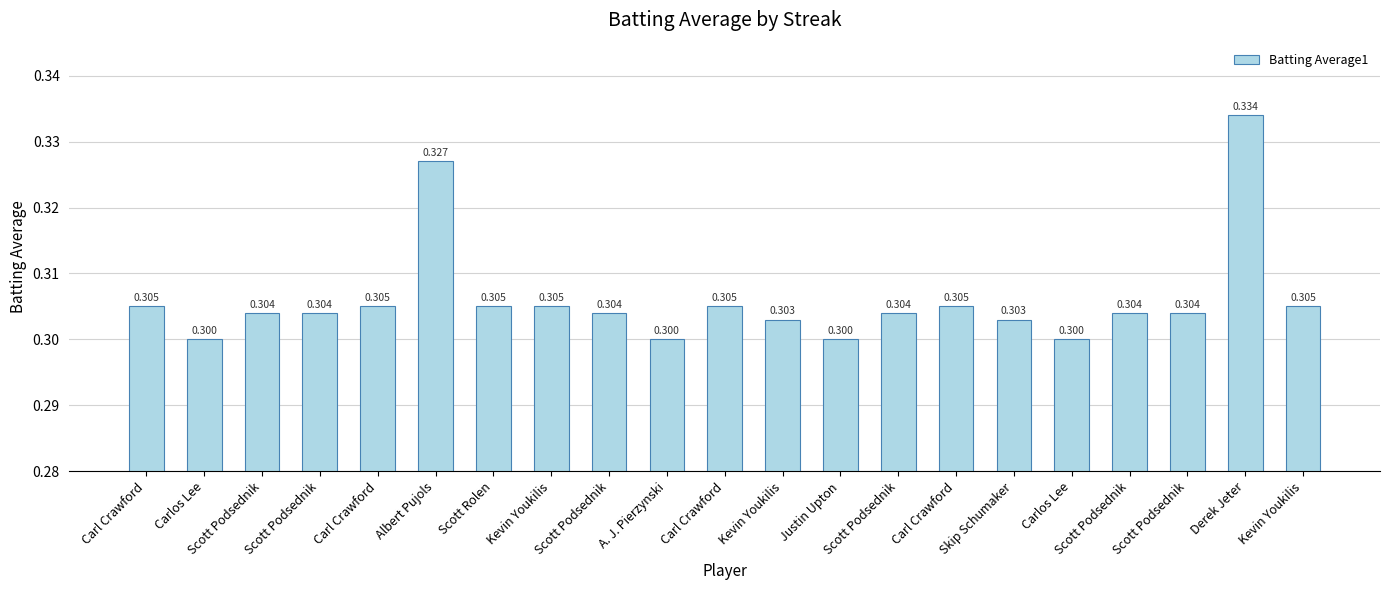

Are the bars grouped side by side (vs. stacked)?

No